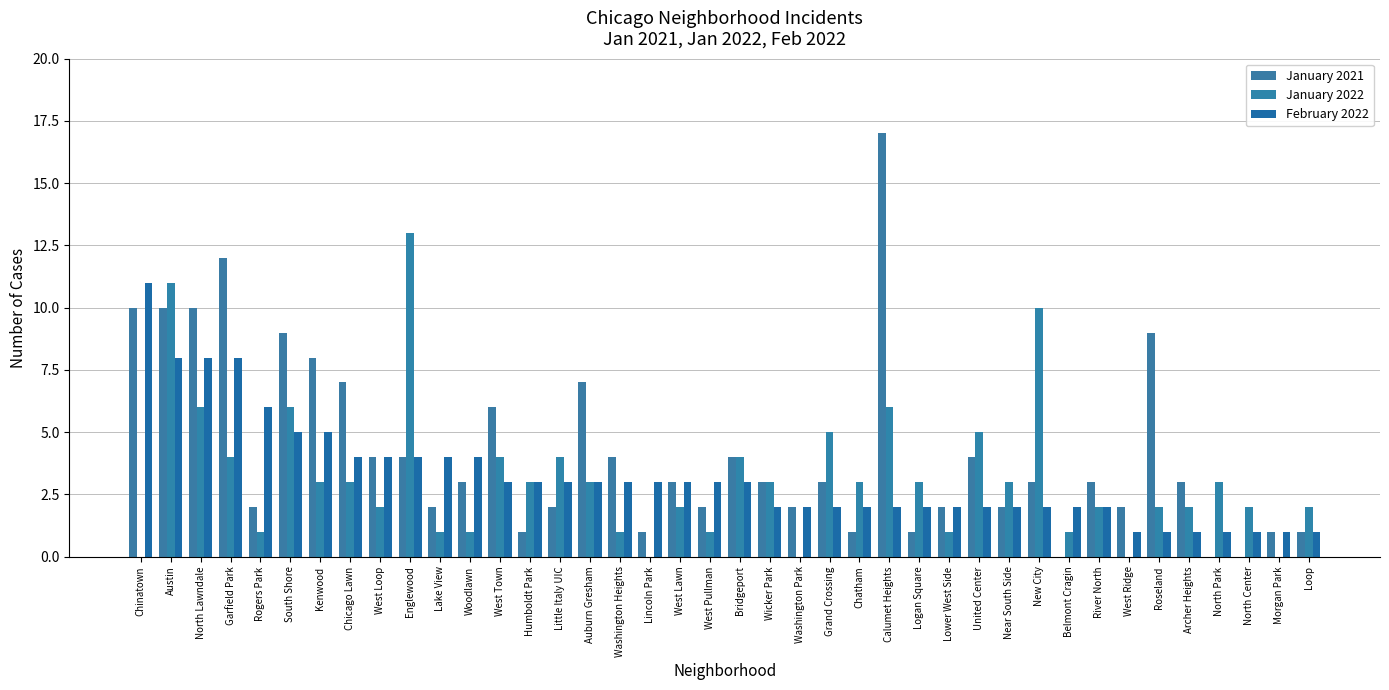

What is the label of the 27th bar from the right?

Humboldt Park